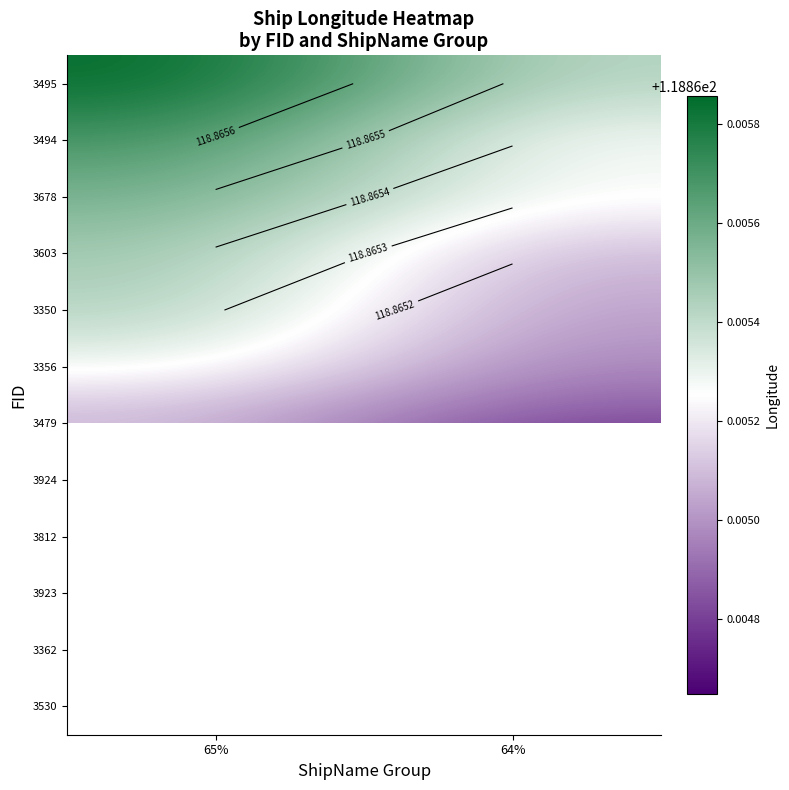

Which category has the highest value across all series?

65%